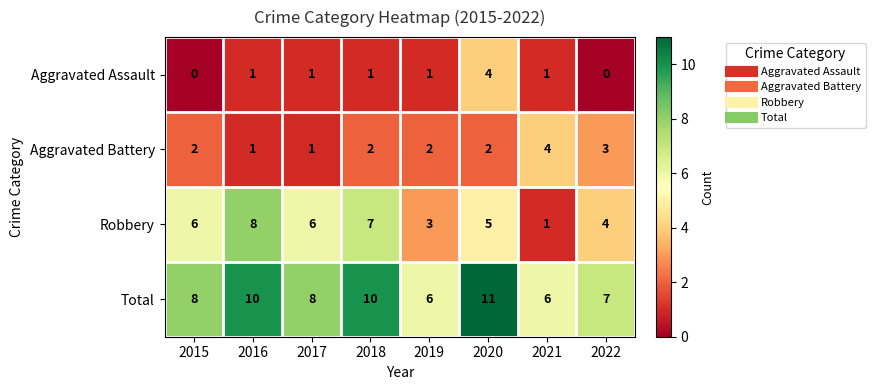

What is the difference between the Total values at 2018 and 2022?

3